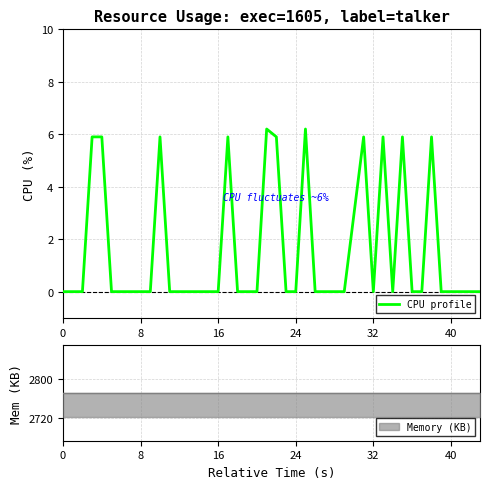

What is the maximum value for CPU profile?

6.2